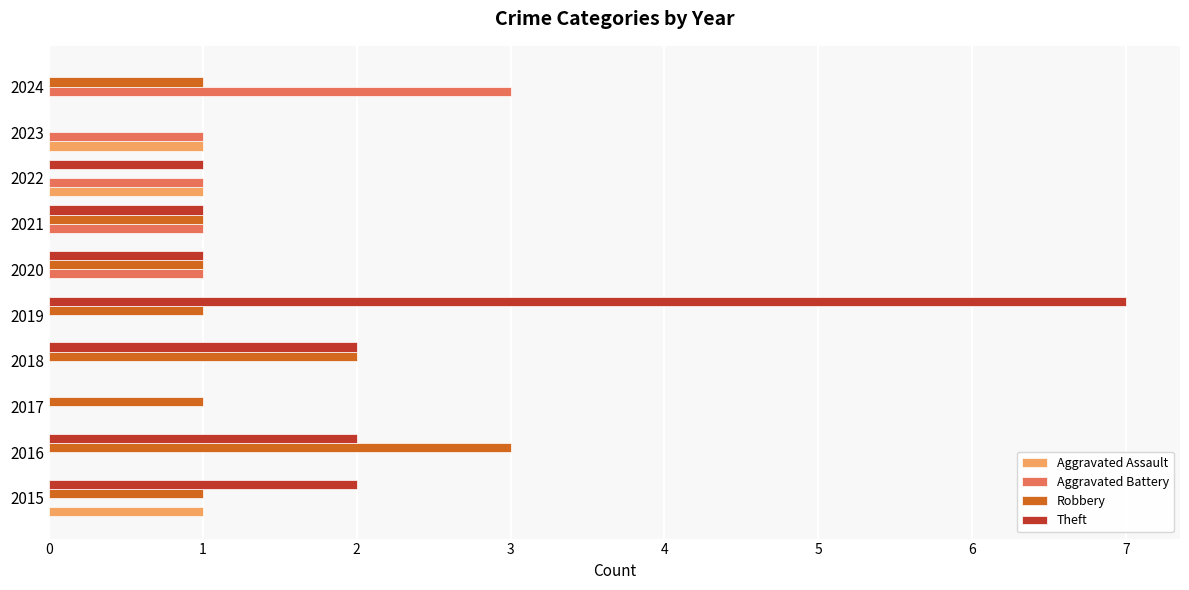

Which series has the widest spread of values?

Theft